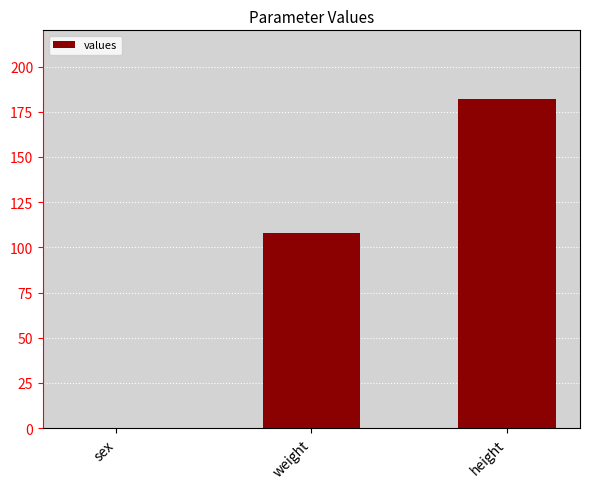

At which label is the value closest to 91?

weight